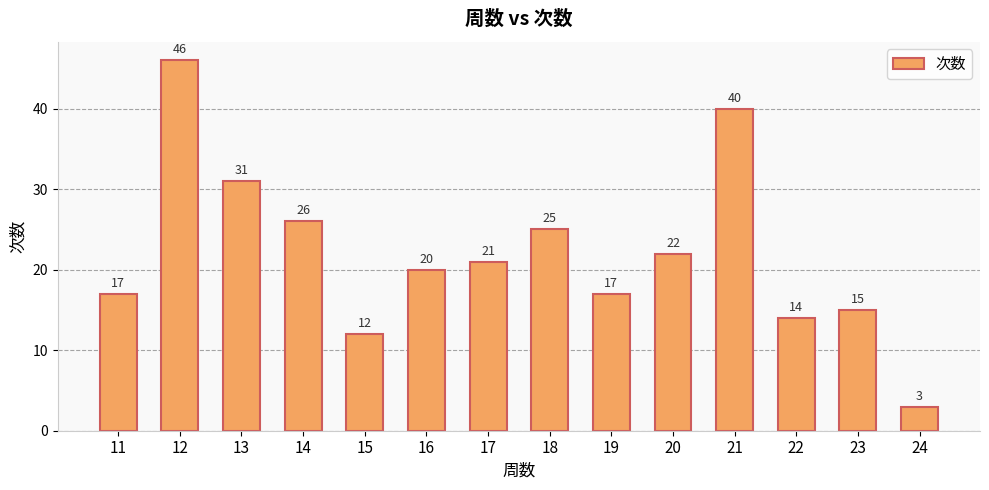

What is the difference between the maximum and minimum values?

43